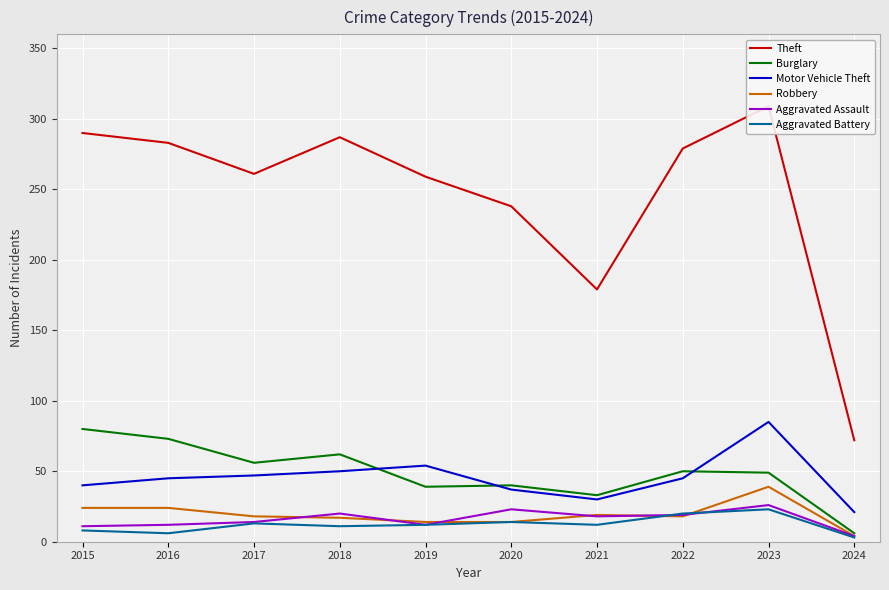

How many lines are shown in the chart?

6